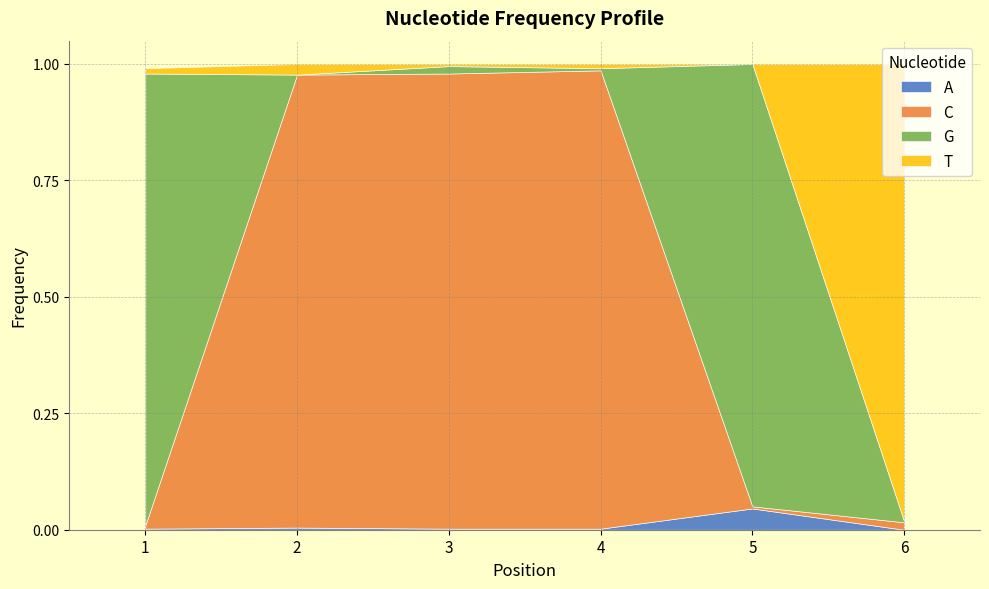

At 5, list the series in order from smallest to largest.

T, C, A, G